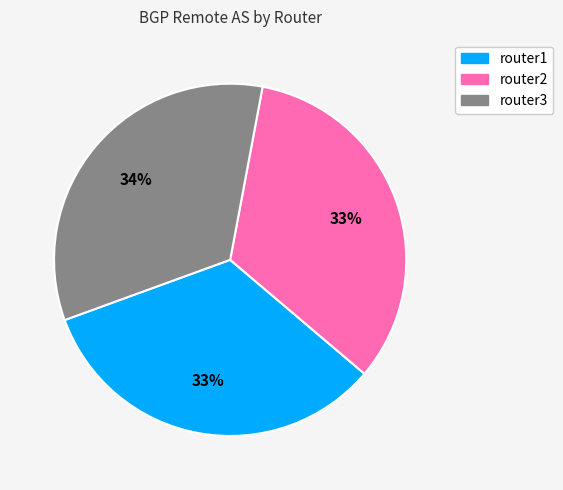

To the nearest percent, what portion does router3 represent?

34%